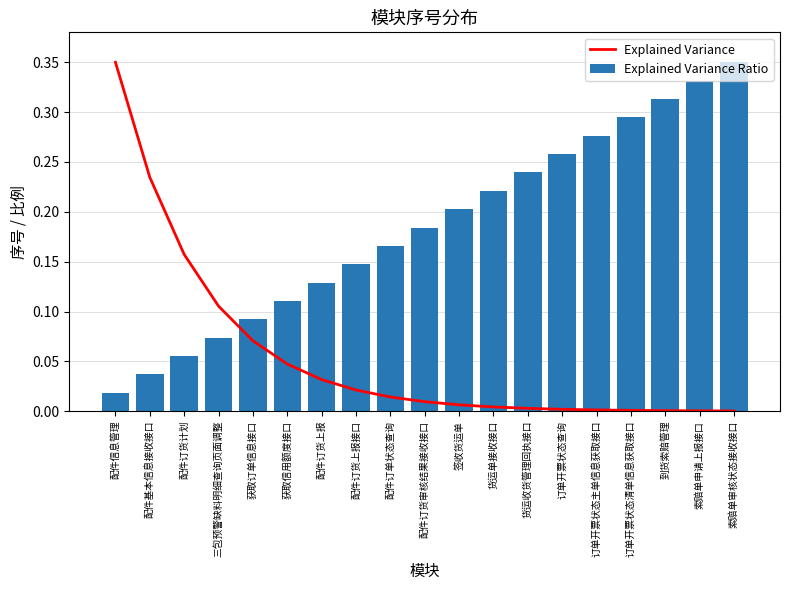

Which category has the lowest value across all series?

索赔单审核状态接收接口